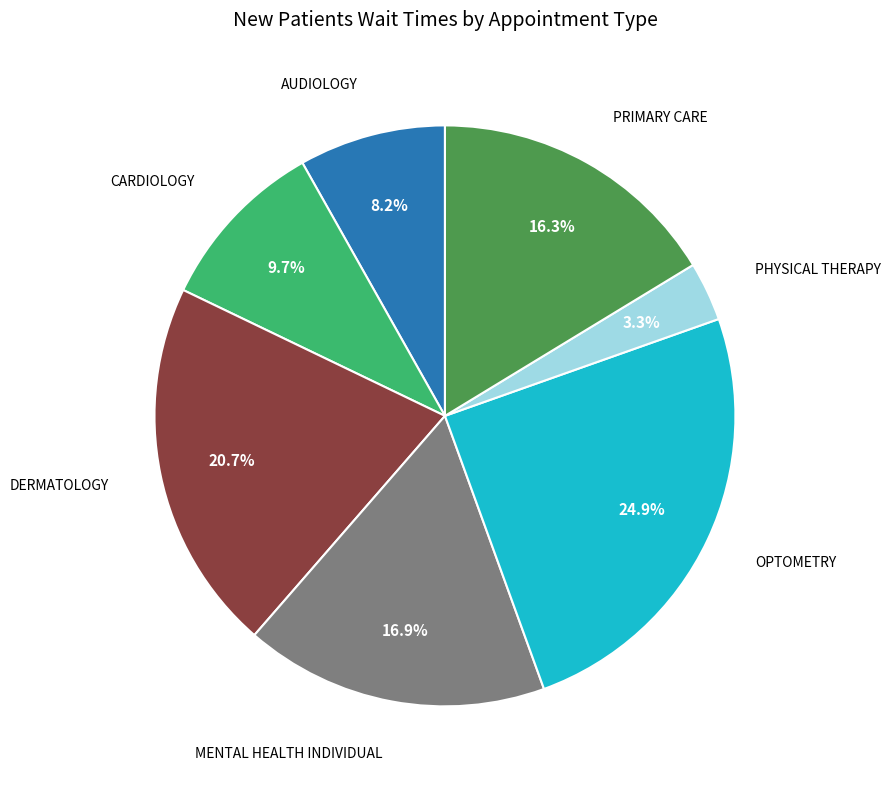

Is there any slice that represents more than half of the pie?

No